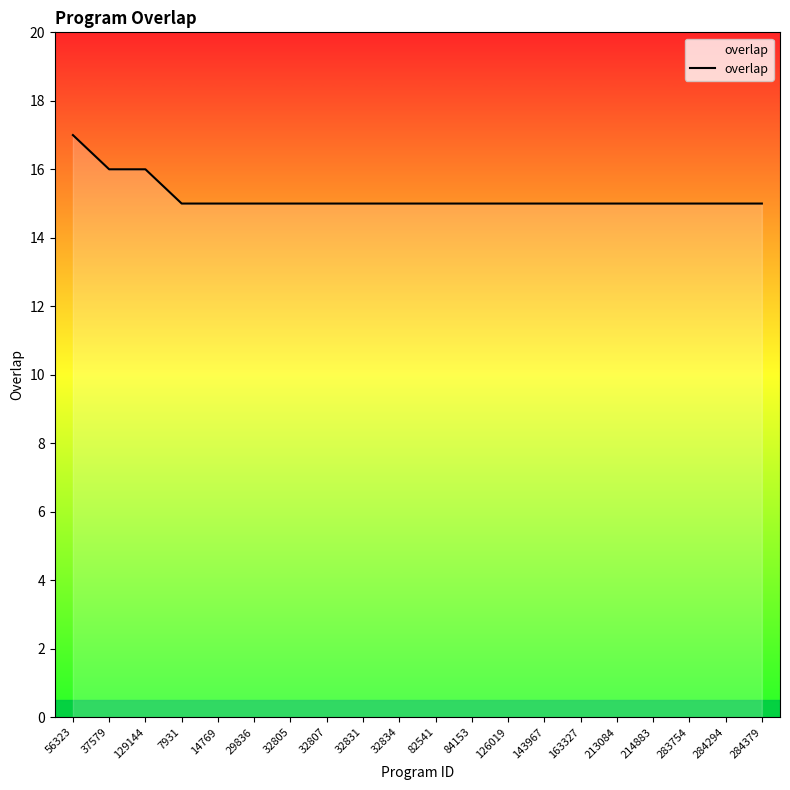

Approximately how many times larger is the value at 56323 compared to 37579?

1.1